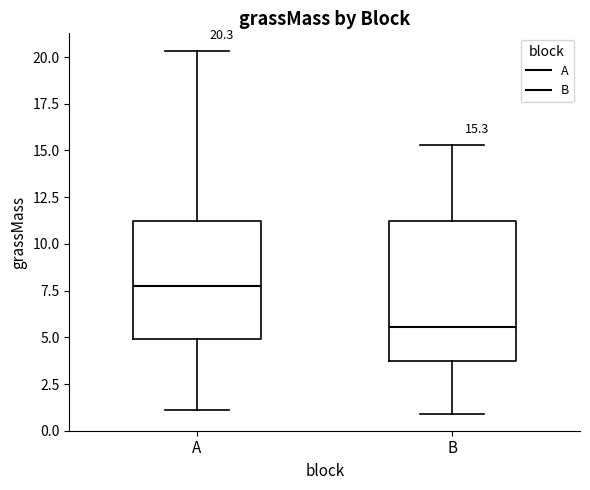

Which box has the highest median line?

A